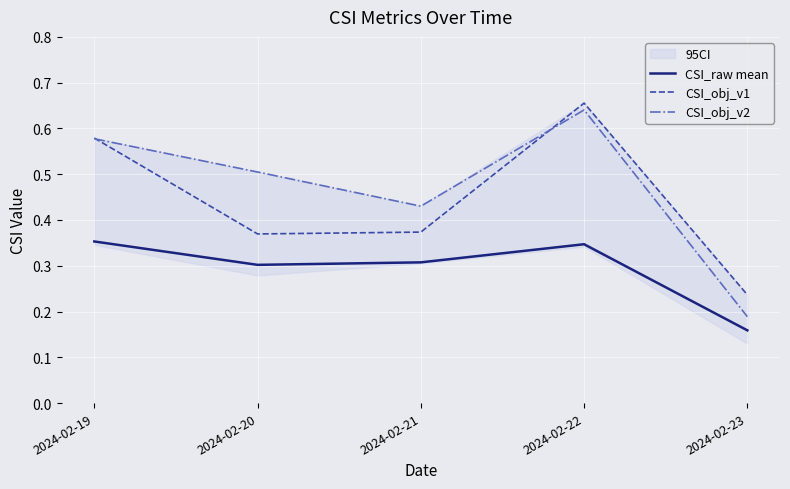

The CSI_raw mean series shows 0.5 at 2024-02-22. True or false?

False